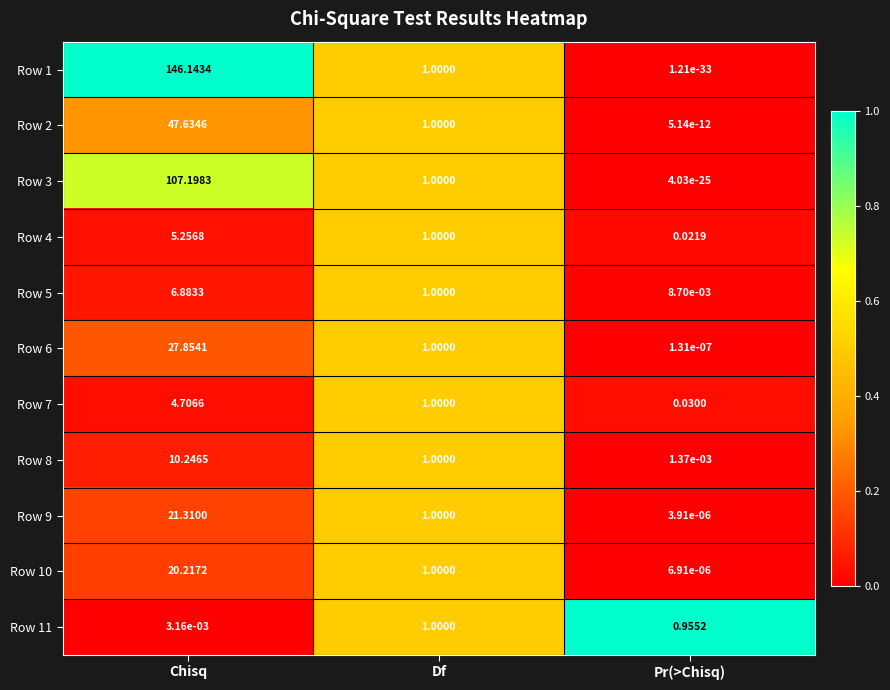

Is the value of Row 10 at Pr(>Chisq) greater than the value of Row 2 at Chisq?

No